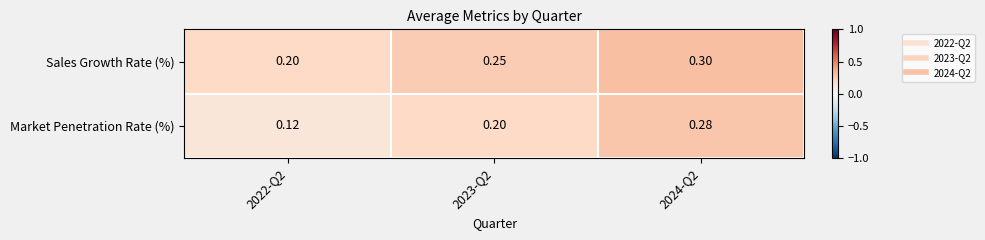

Which series has the largest total across all categories?

Sales Growth Rate (%)